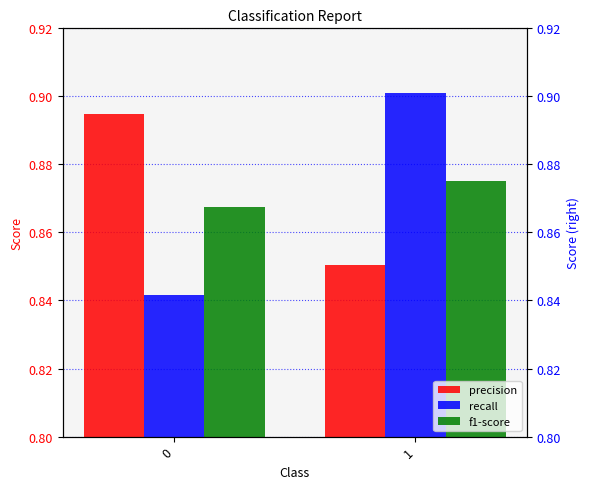

How many series are shown in this chart?

3